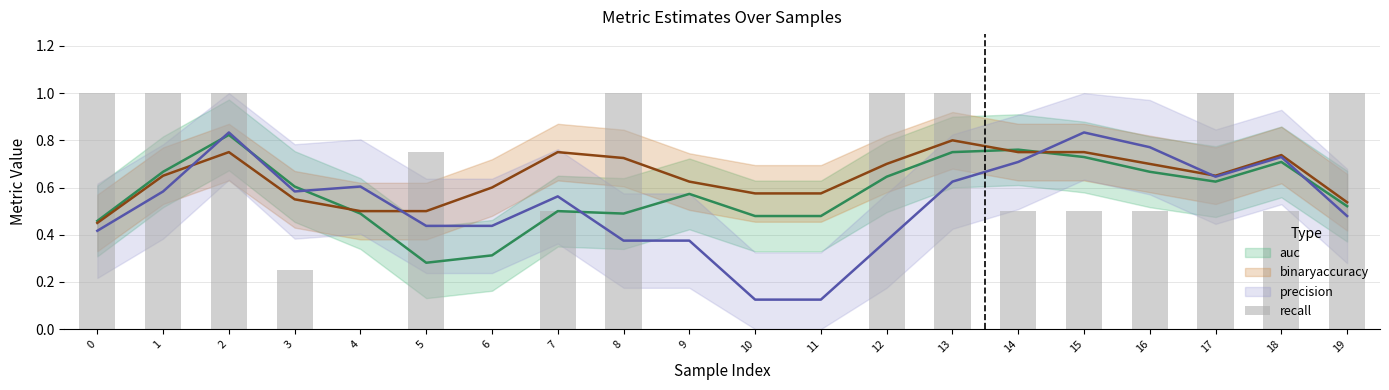

Which category has the lowest value across all series?

4